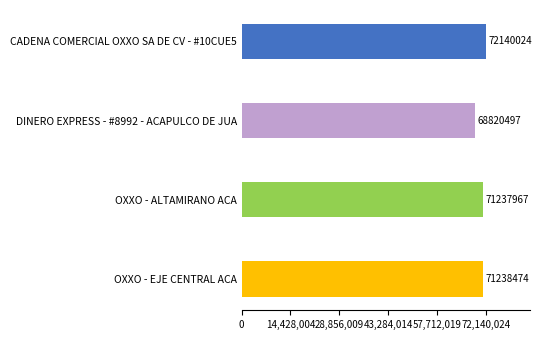

What is the sum of all values?

283436962